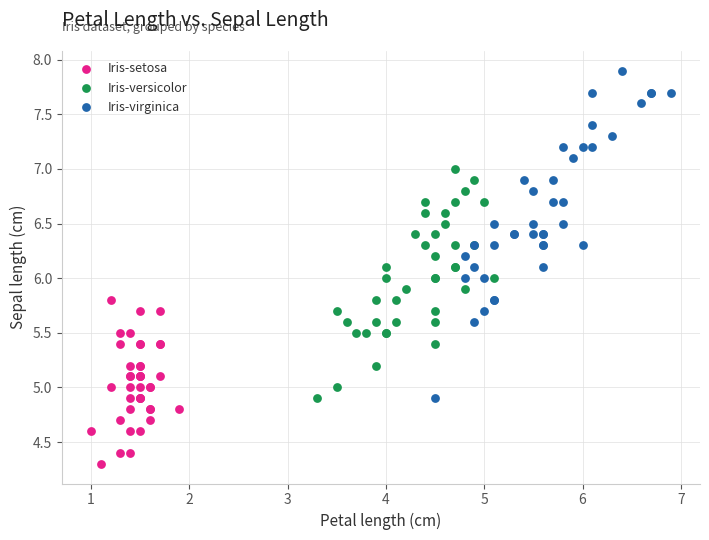

Which series has the largest Y range (max minus min)?

Iris-virginica